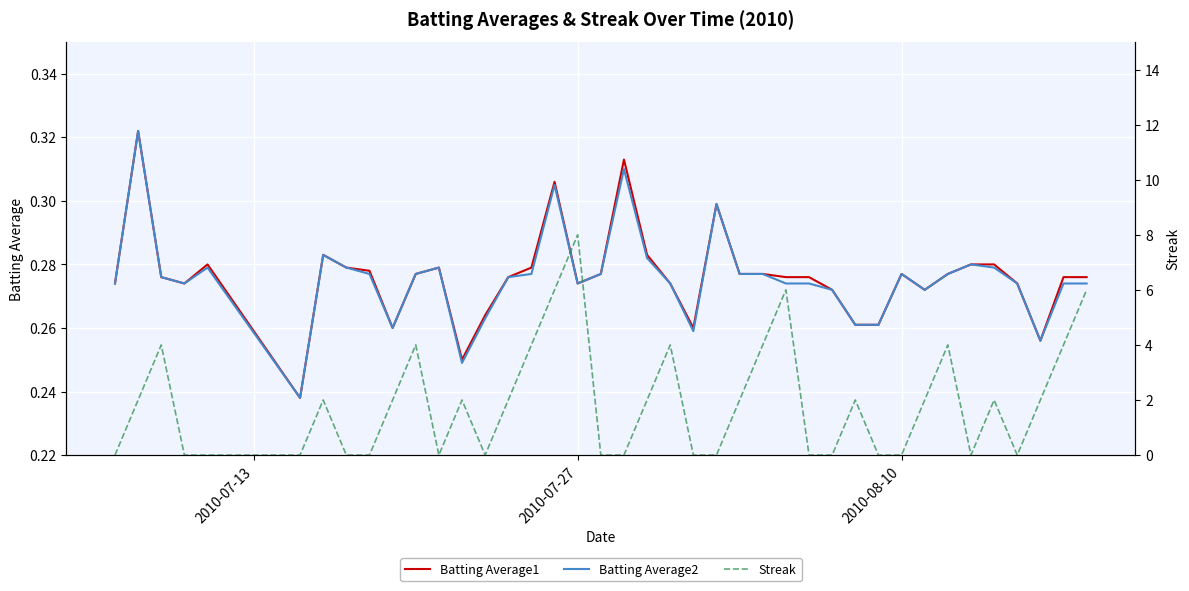

How many positive values does the Streak series have?

22